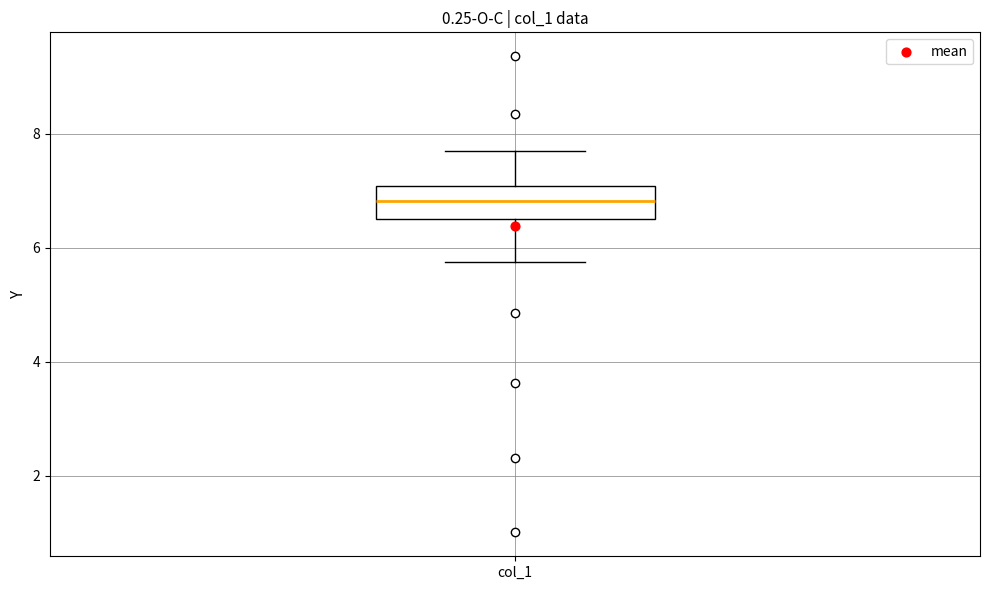

Where does the upper whisker of the box for col_1 end on the y-axis? The values are not printed on the chart, so give them approximately, as read against the axis.

7.6